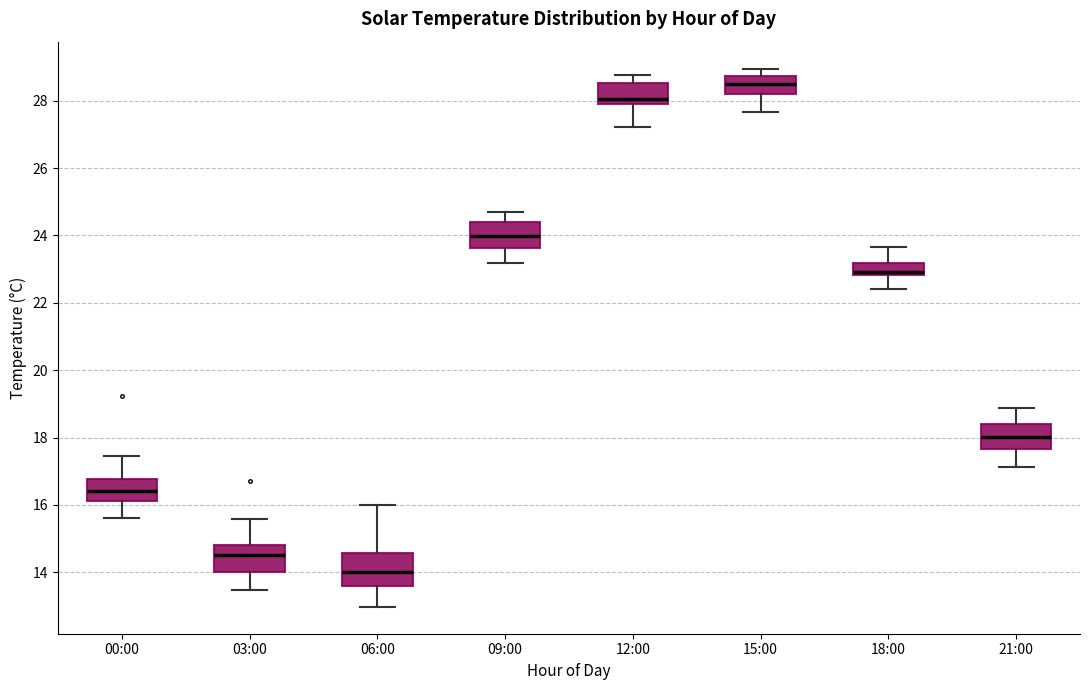

Which box has the lowest median line?

06:00